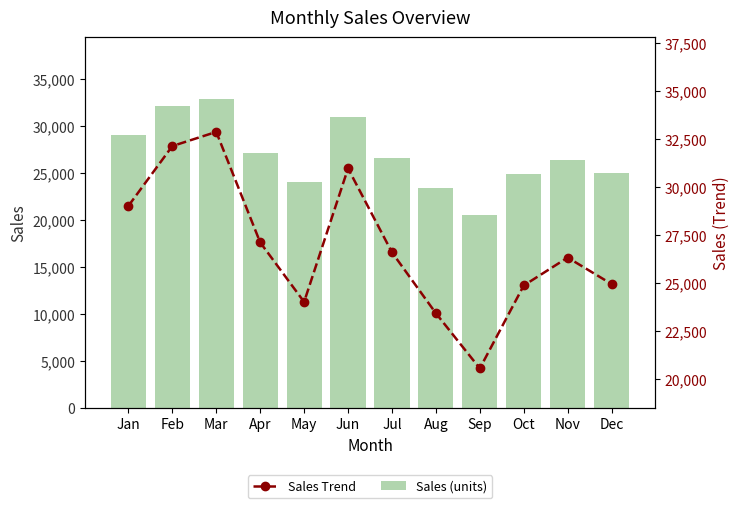

At which label does Sales (units) reach its peak?

Mar